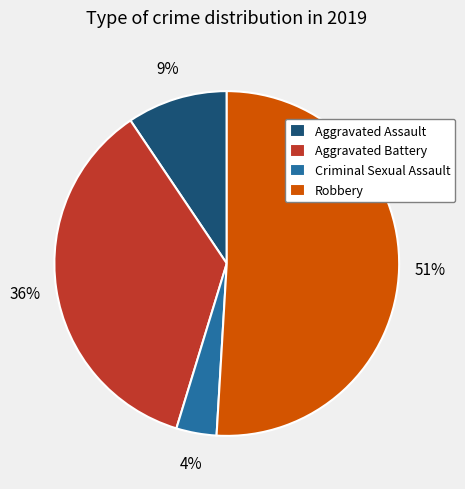

Which category accounts for the majority?

Robbery